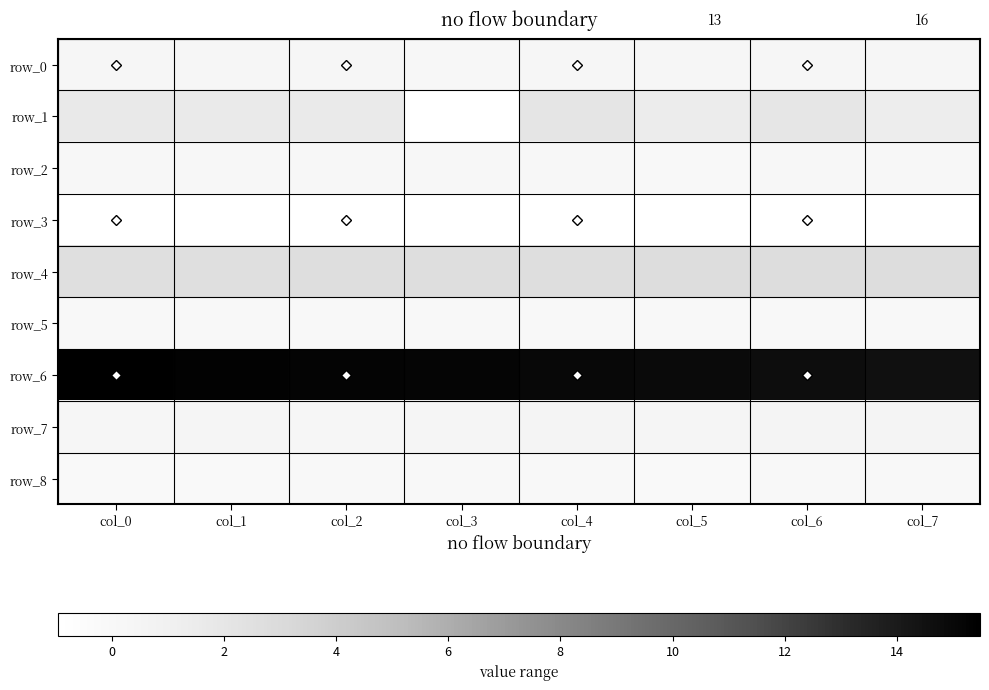

Which has a higher value, col_1 or col_2?

col_1